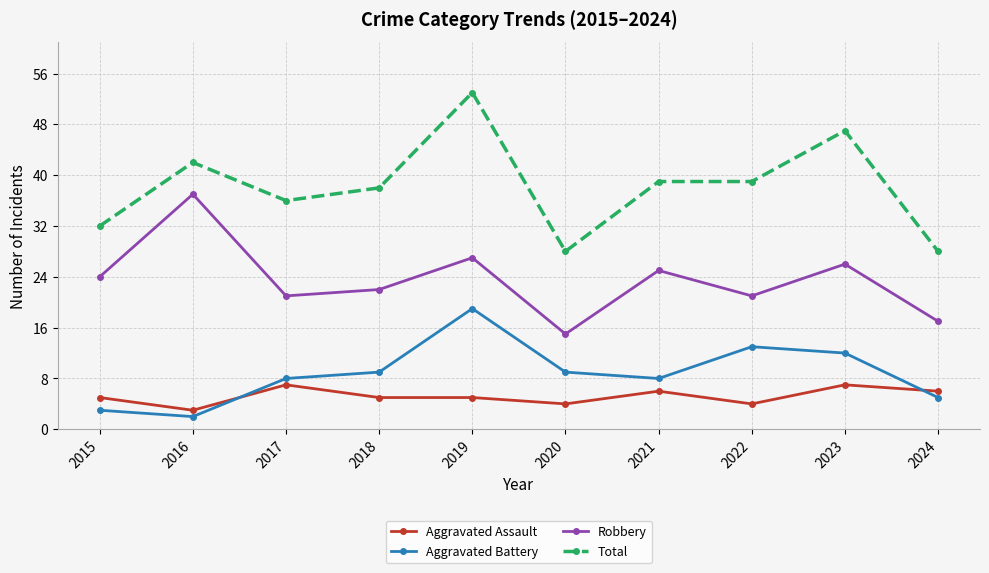

Is it true that Aggravated Assault equals 7 at 2022?

False